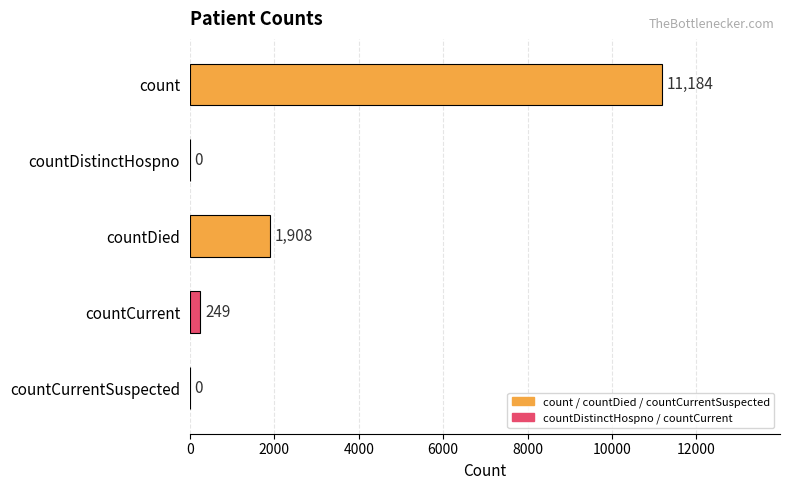

What is the maximum value shown in the chart?

11184